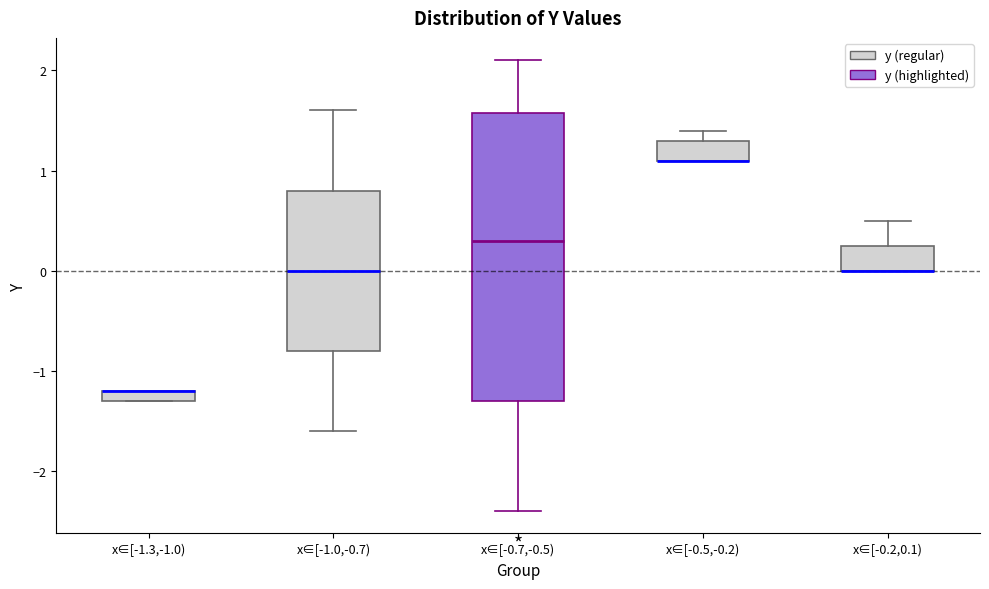

Where is the upper edge of the box for x∈[-1.0,-0.7) on the y-axis? The values are not printed on the chart, so give them approximately, as read against the axis.

0.8